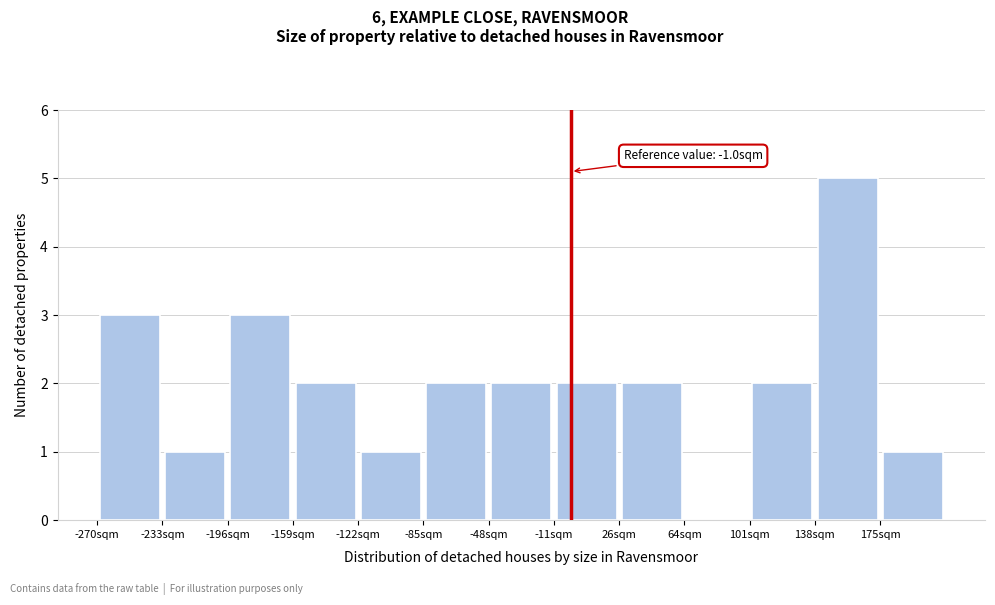

Over which range of the x-axis is the bar tallest?

140 to 175